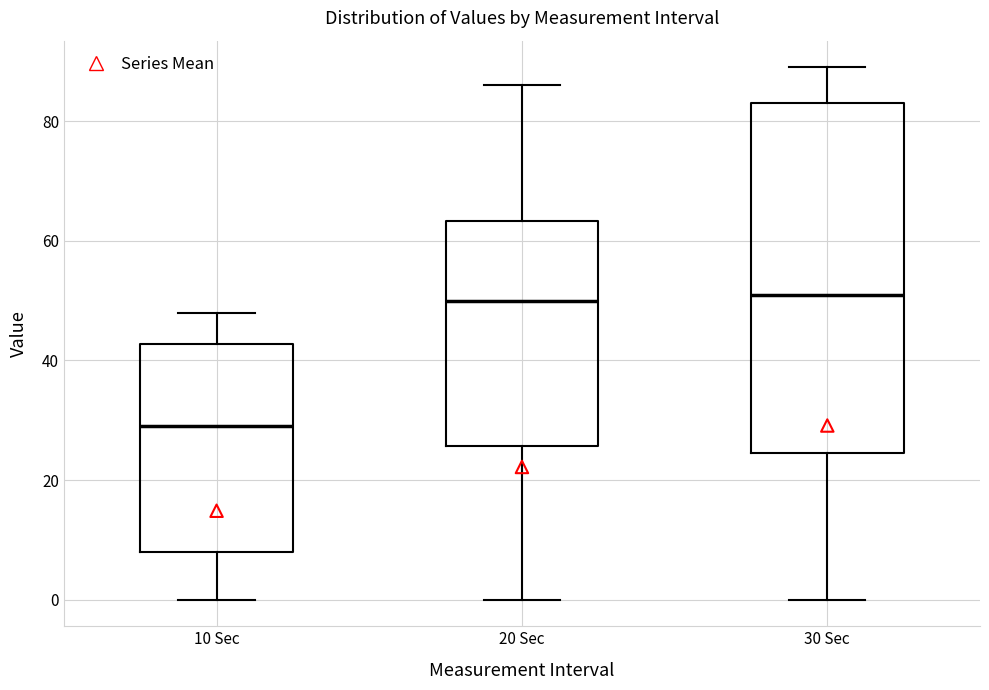

Reading left to right, transcribe this box plot: for each box, give where its median line is, the range the box spans, and where its two whiskers end, as read against the y-axis. The values are not printed on the chart, so give them approximately, as read against the axis.

10 Sec: median 30, box 8 to 42, whiskers 0 to 48
20 Sec: median 50, box 26 to 64, whiskers 0 to 86
30 Sec: median 52, box 24 to 84, whiskers 0 to 90